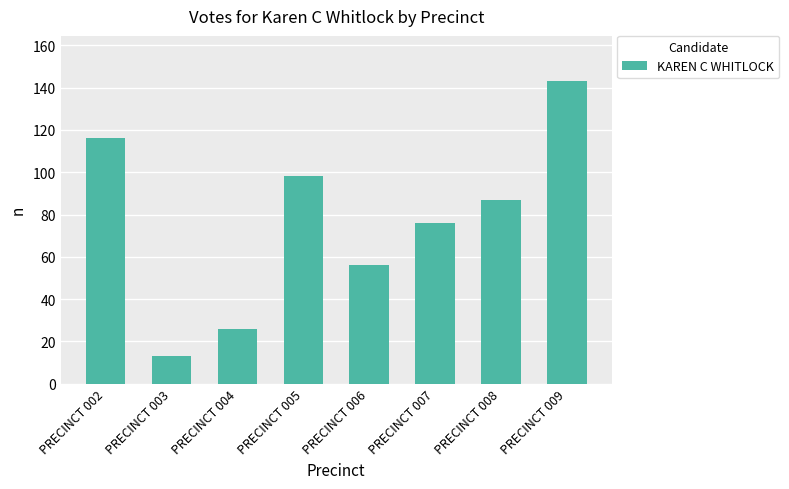

What is the ratio of the value at PRECINCT 004 to the value at PRECINCT 009?

0.2